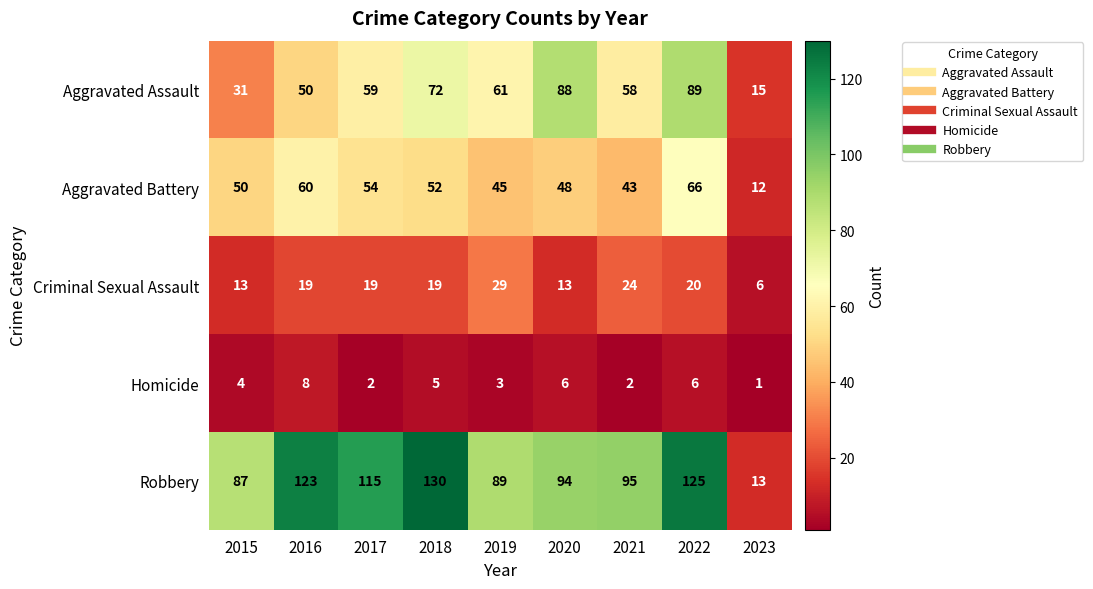

What is the sum of all Homicide values?

37